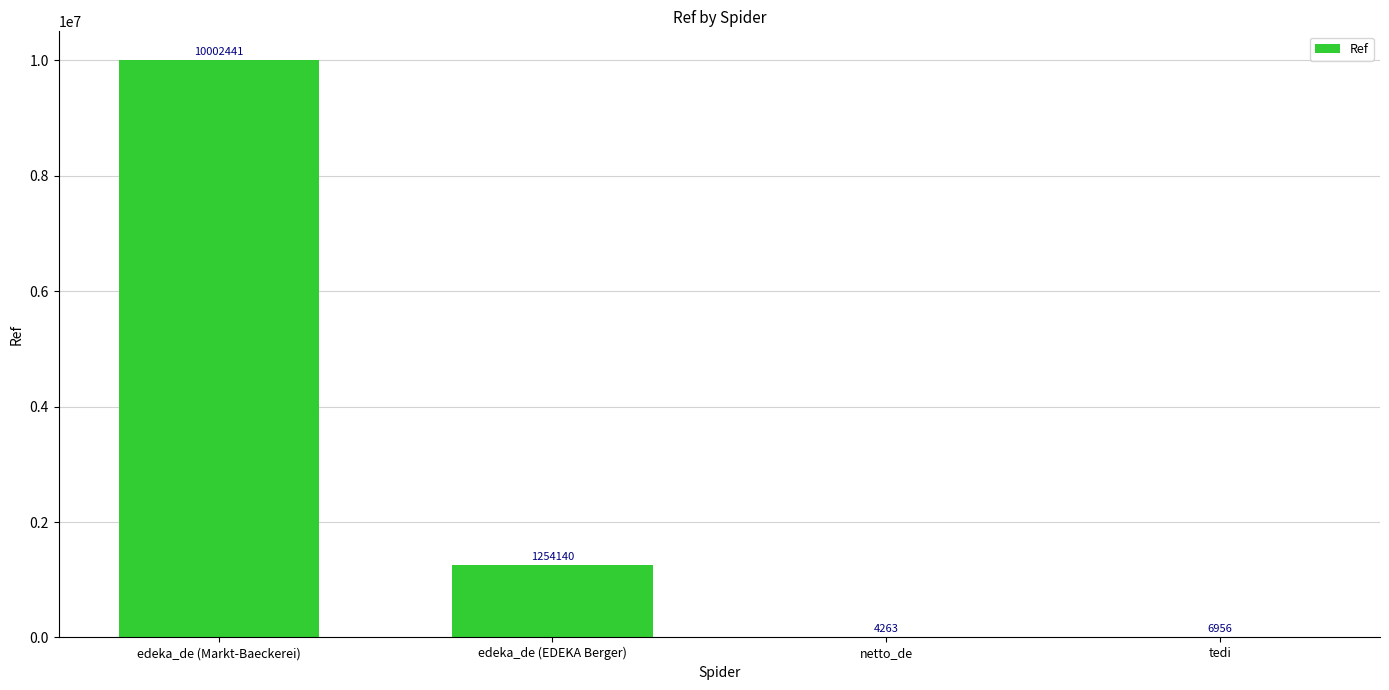

Is it true that the value at edeka_de (EDEKA Berger) is 440511?

False